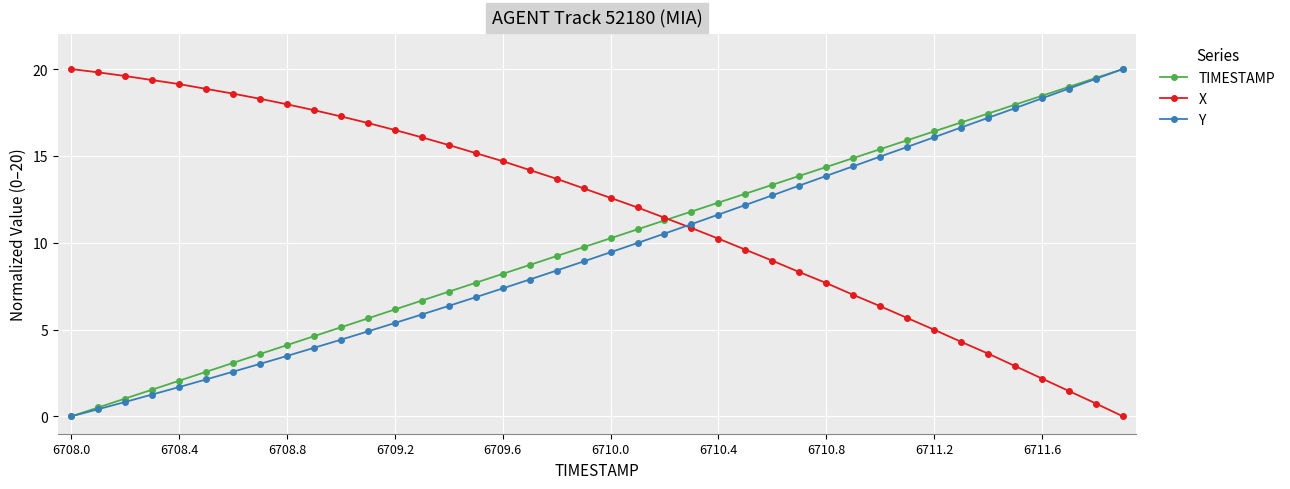

What is the value of the X point at the 32nd from the left?

5.7